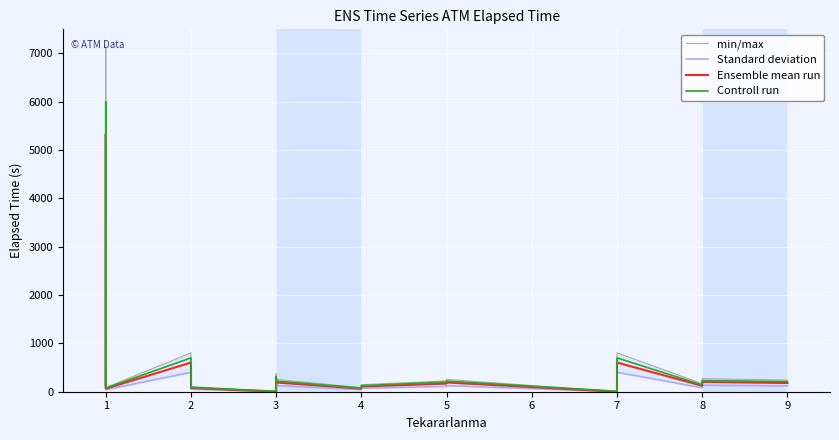

At which category is the sum across all series the highest?

1